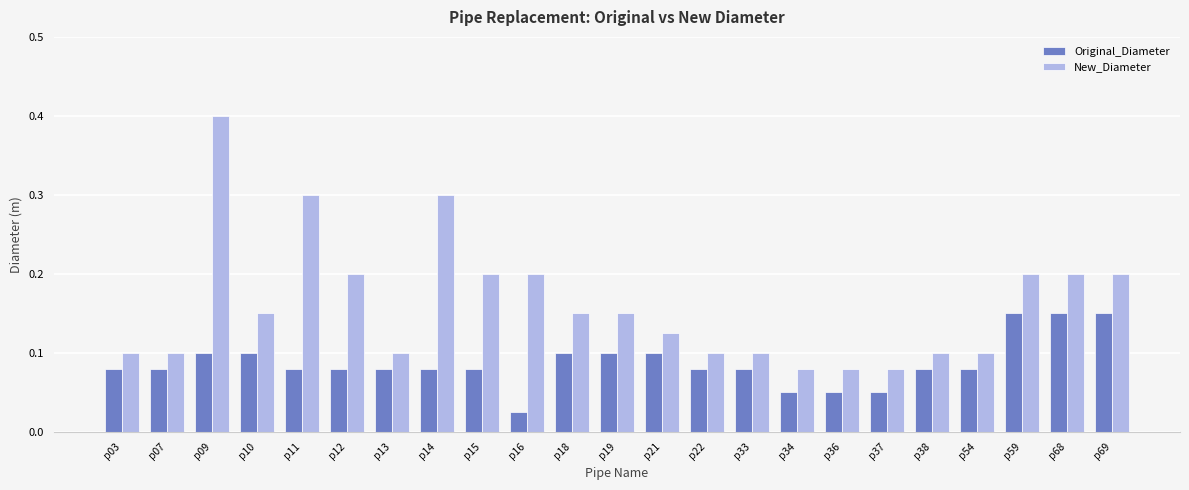

At p33, list the series in order from largest to smallest.

New_Diameter, Original_Diameter